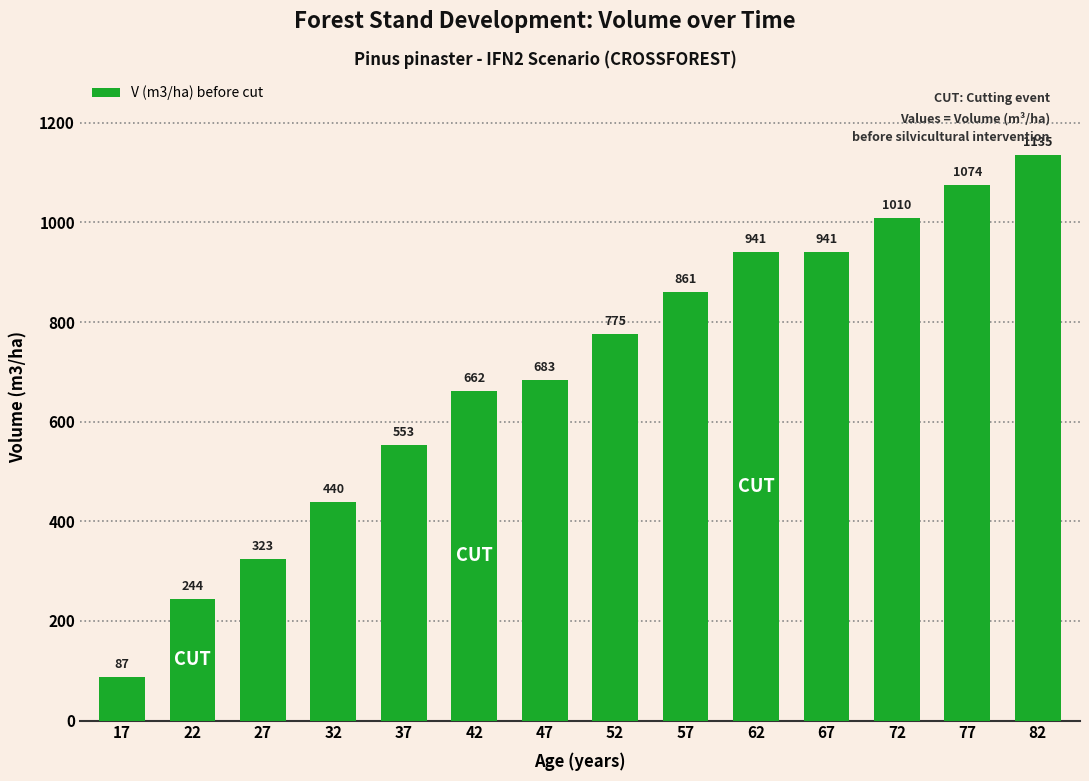

What is the difference between the maximum and second lowest values?

891.1